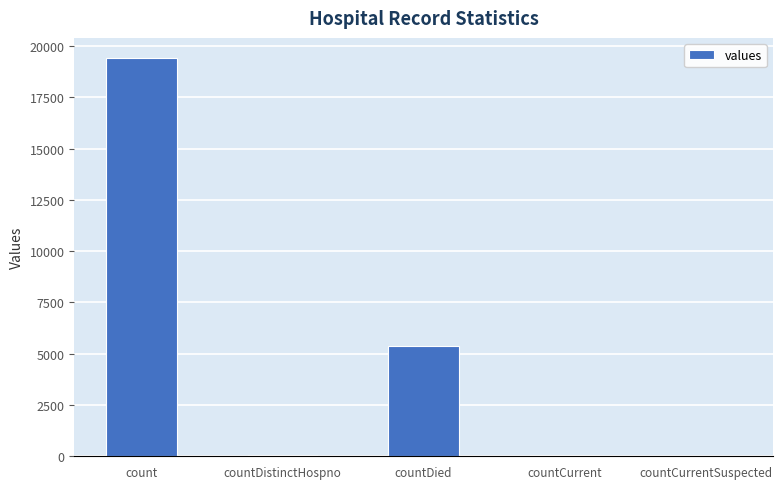

Read the value at countDistinctHospno, to the nearest 10.

40